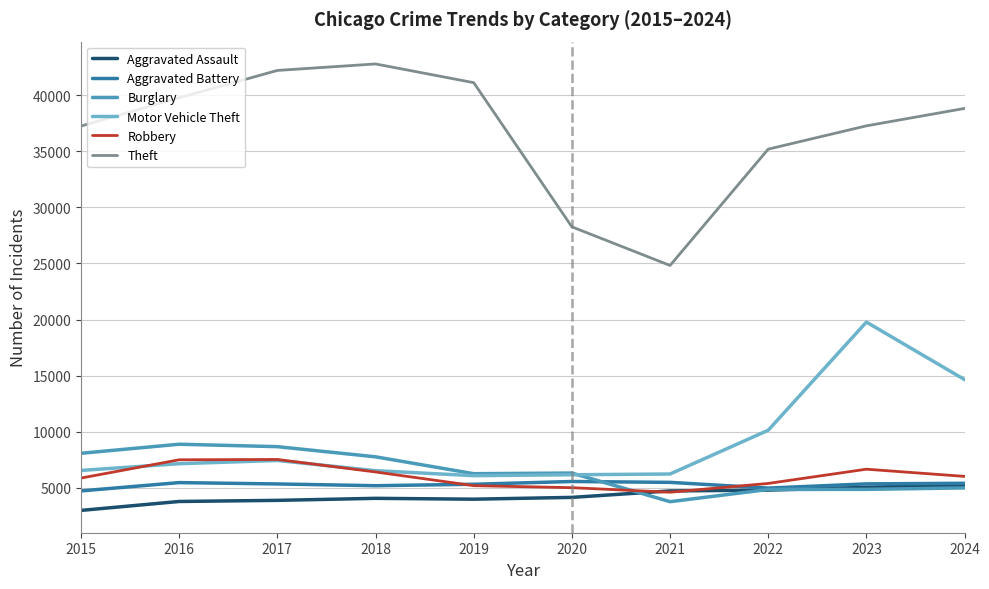

Which series has the largest range (max minus min)?

Theft